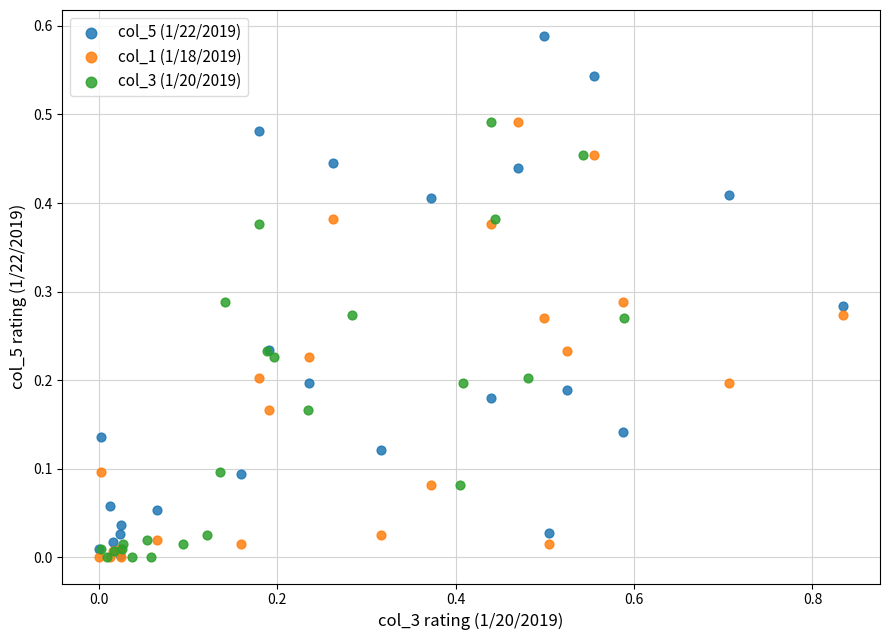

Which series has the widest spread of Y values?

col_5 (1/22/2019)